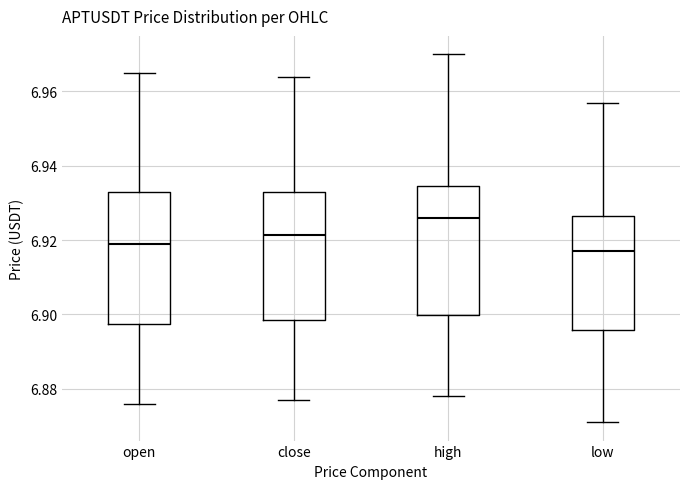

Which box's median line is the lowest?

low